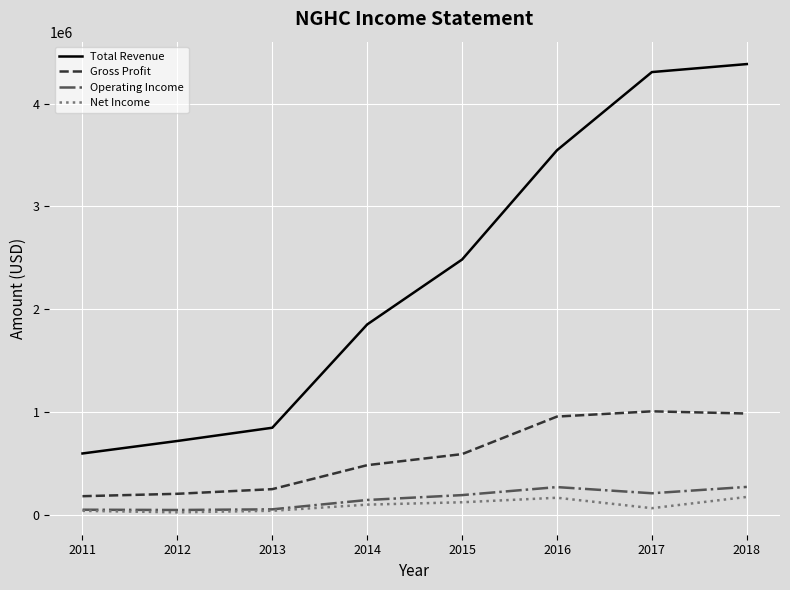

Which series has the widest spread of values?

Total Revenue